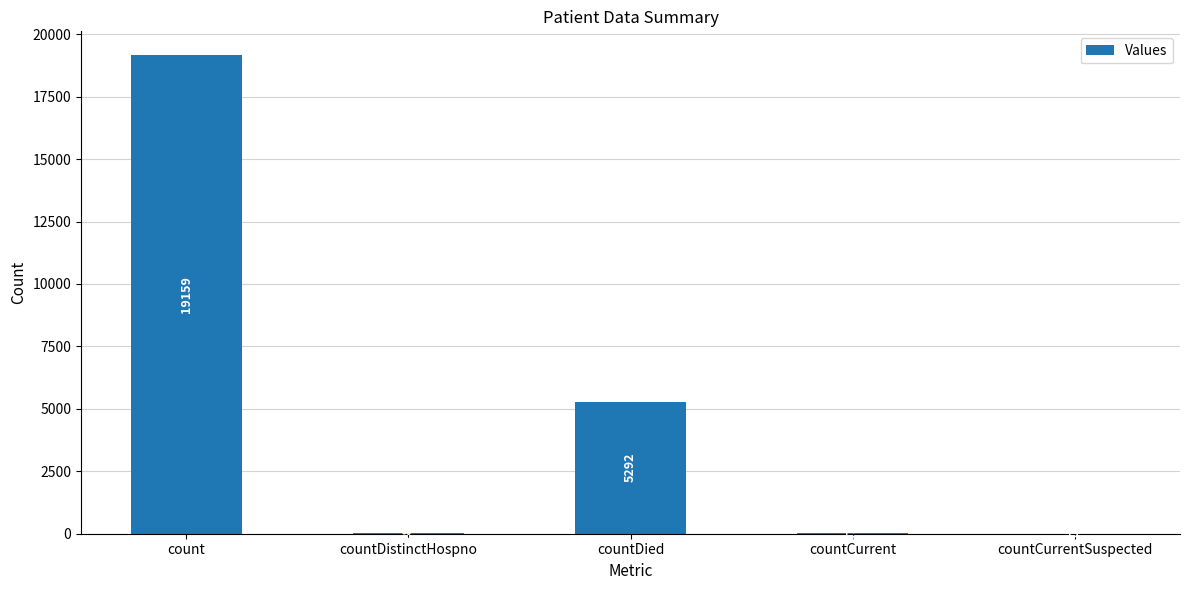

What is the sum of all values?

24516